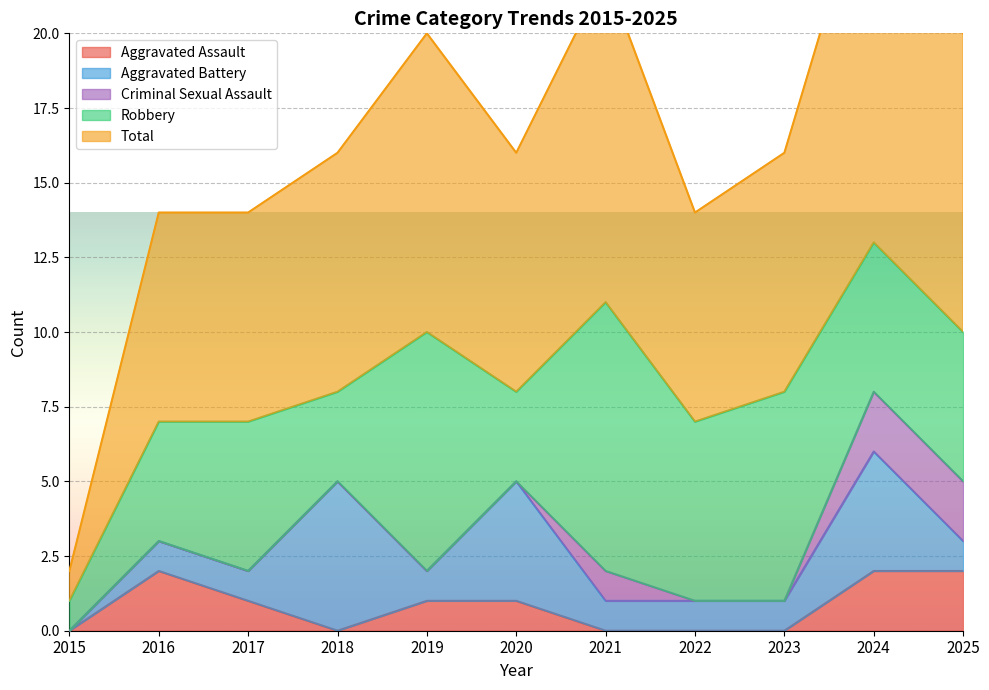

Does the chart display data point markers on the line(s)?

No